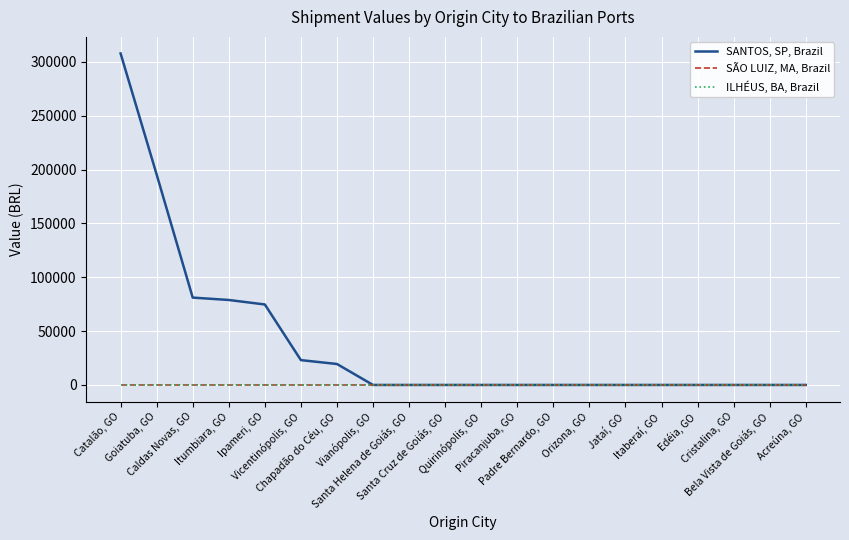

Which has a higher value, Jataí, GO or Acreúna, GO?

Jataí, GO